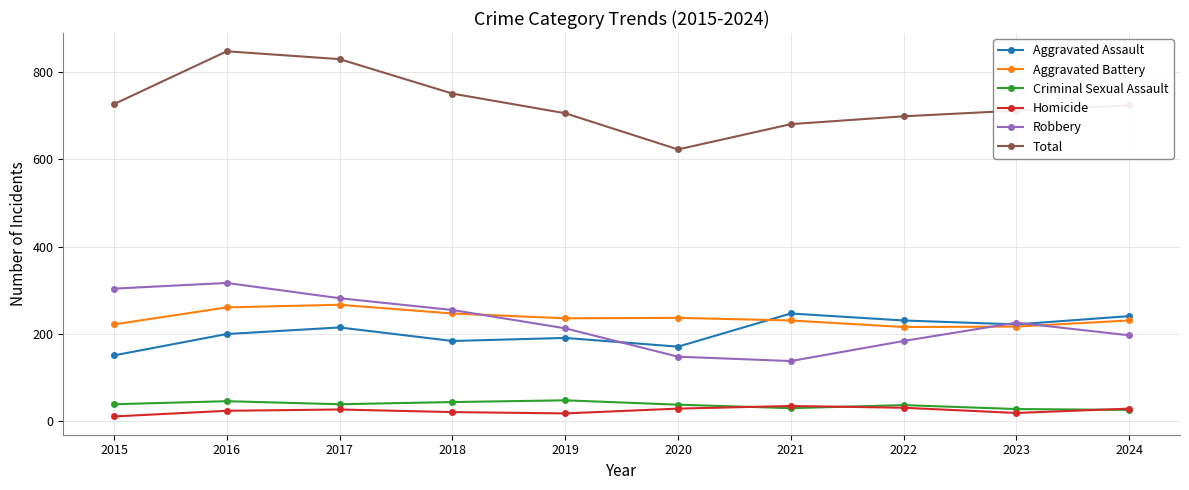

Is it true that Criminal Sexual Assault equals 37 at 2022?

True